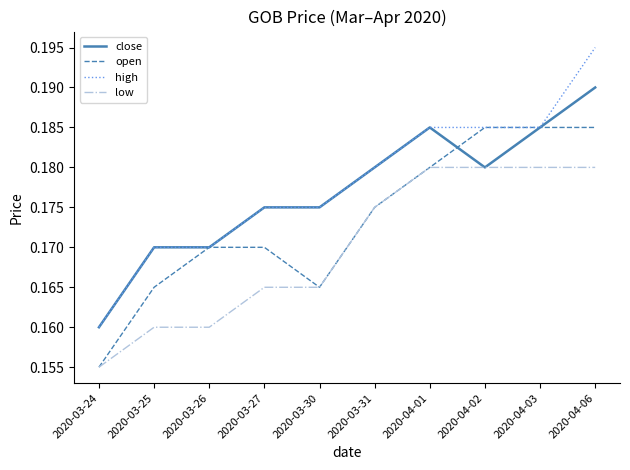

At which category is the sum across all series the highest?

2020-04-06